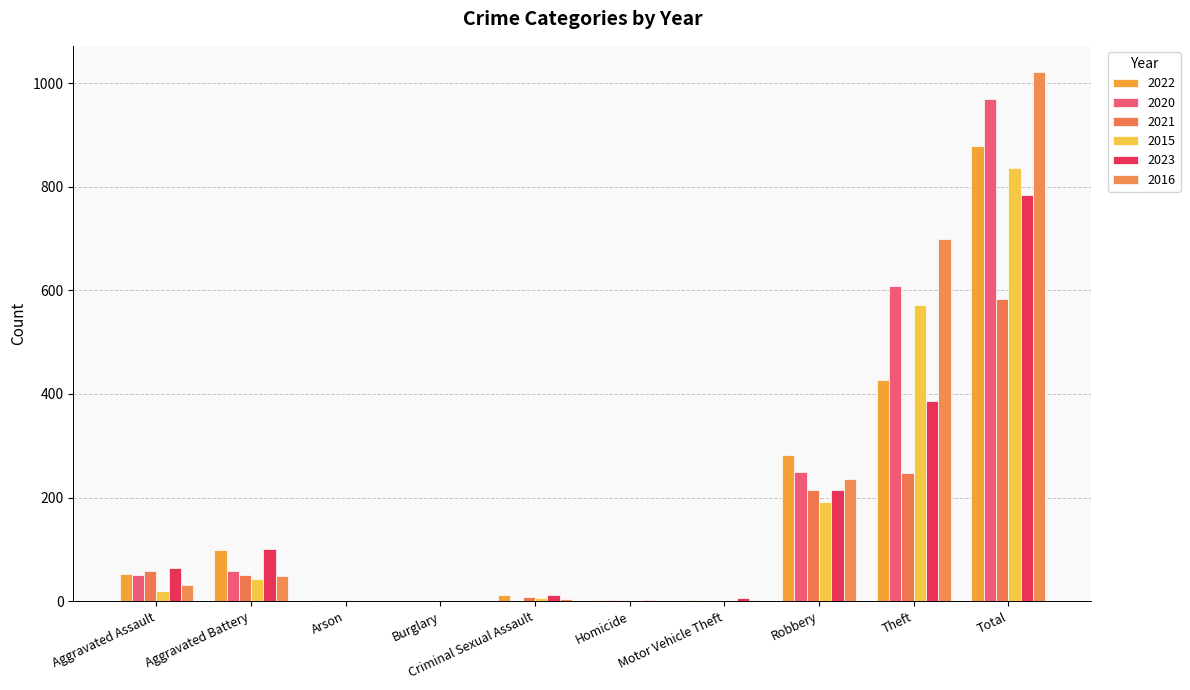

How many categories are shown in the chart?

10